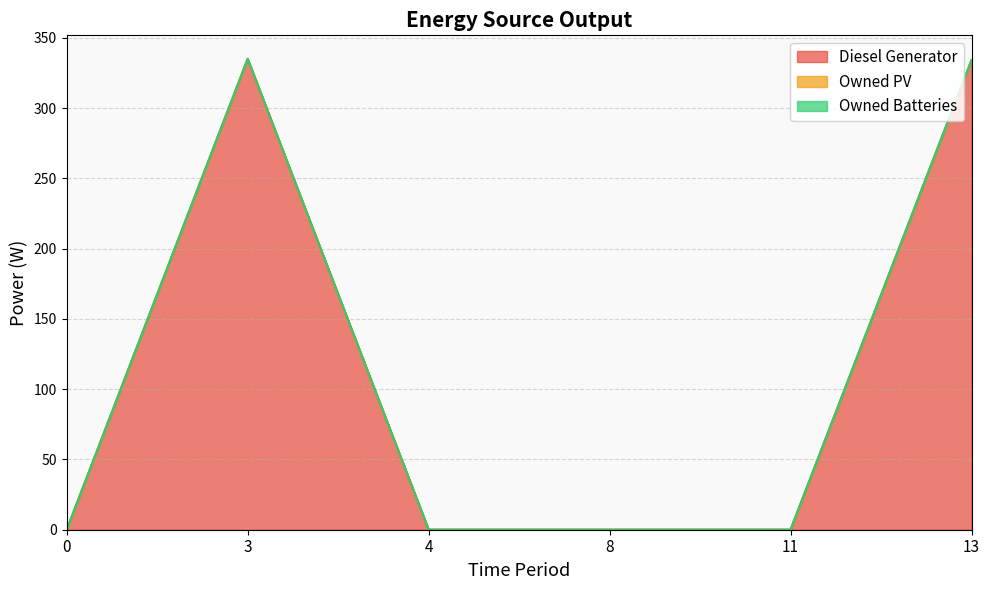

The value of Diesel Generator at 0 is -228. True or false?

False